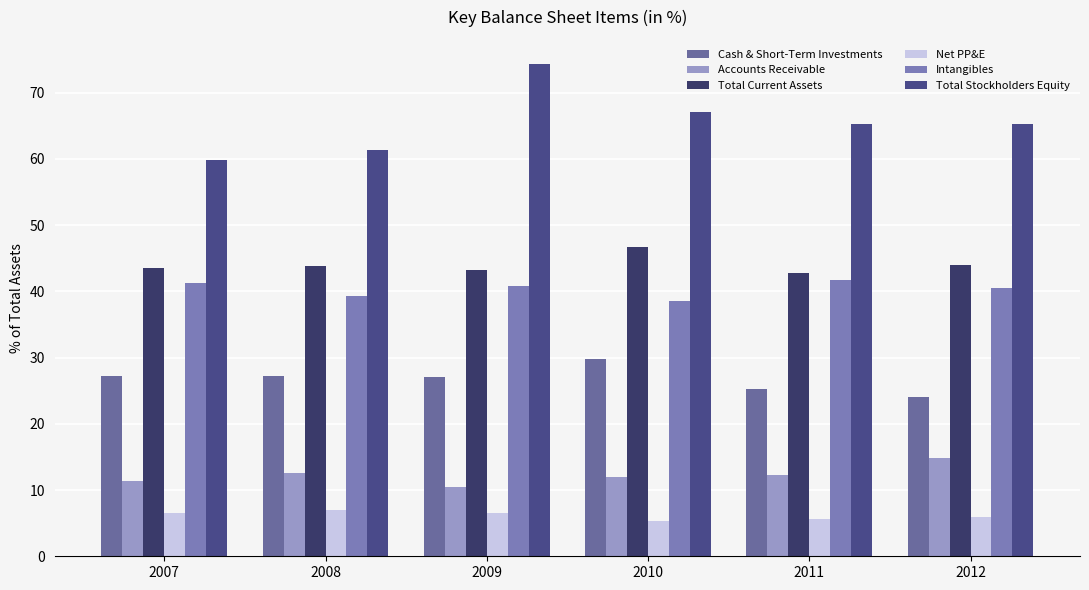

Is it true that Net PP&E equals 12.0 at 2008?

False